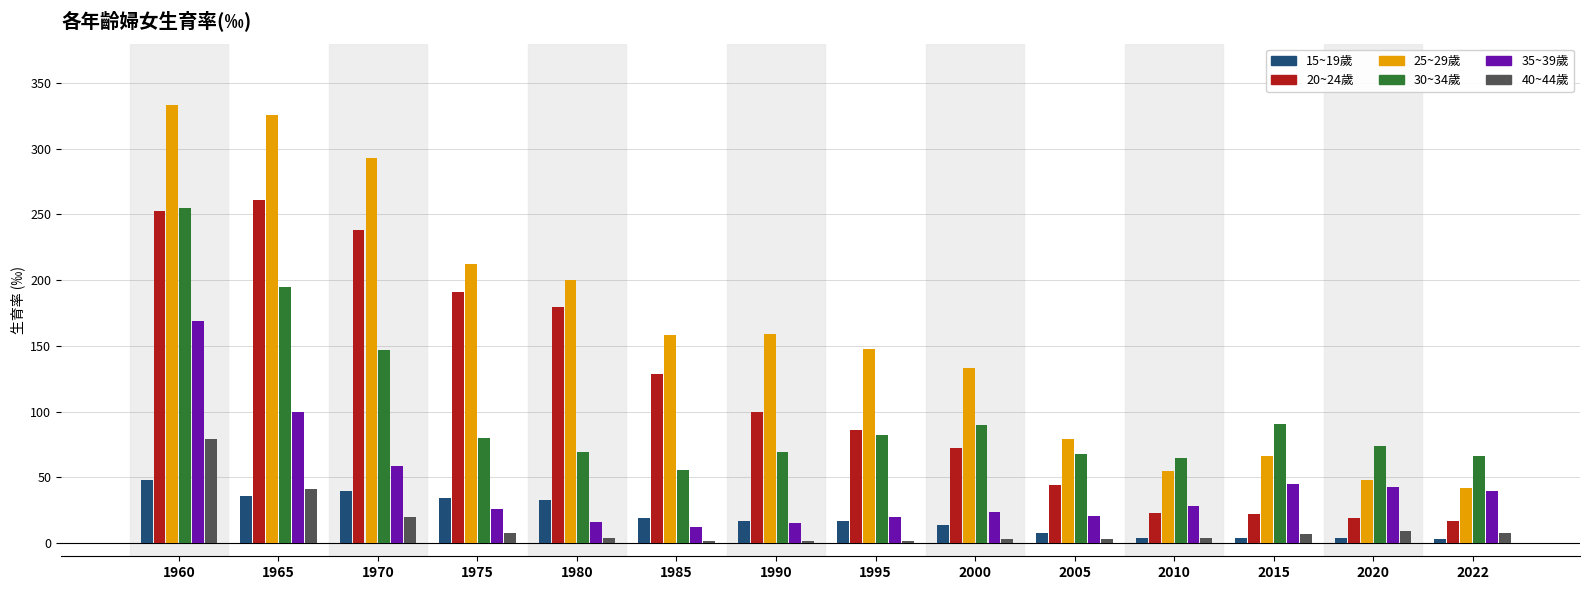

What are all the series names shown in the legend?

15~19歲, 20~24歲, 25~29歲, 30~34歲, 35~39歲, 40~44歲